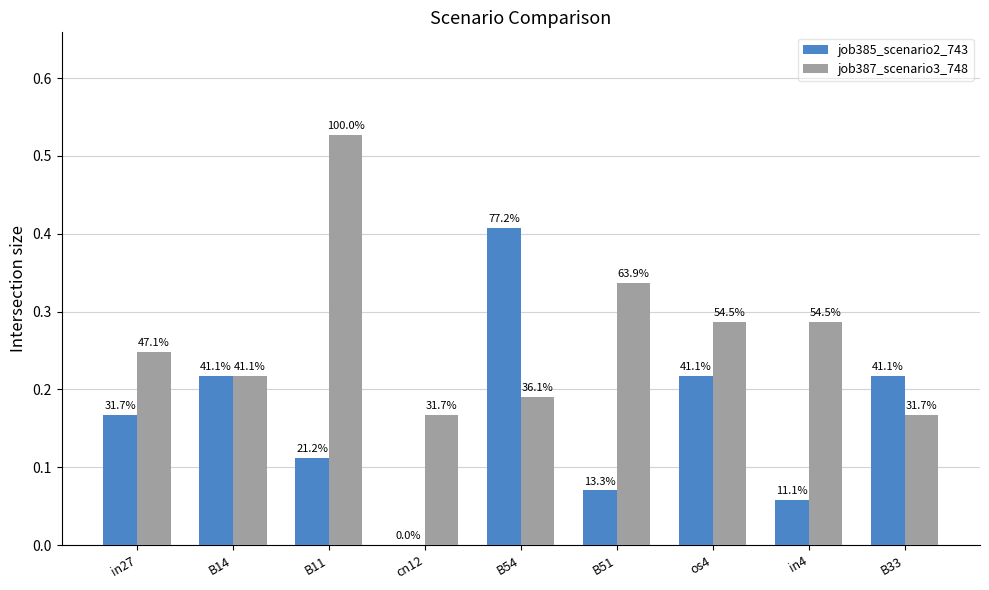

How many groups of bars are there?

9